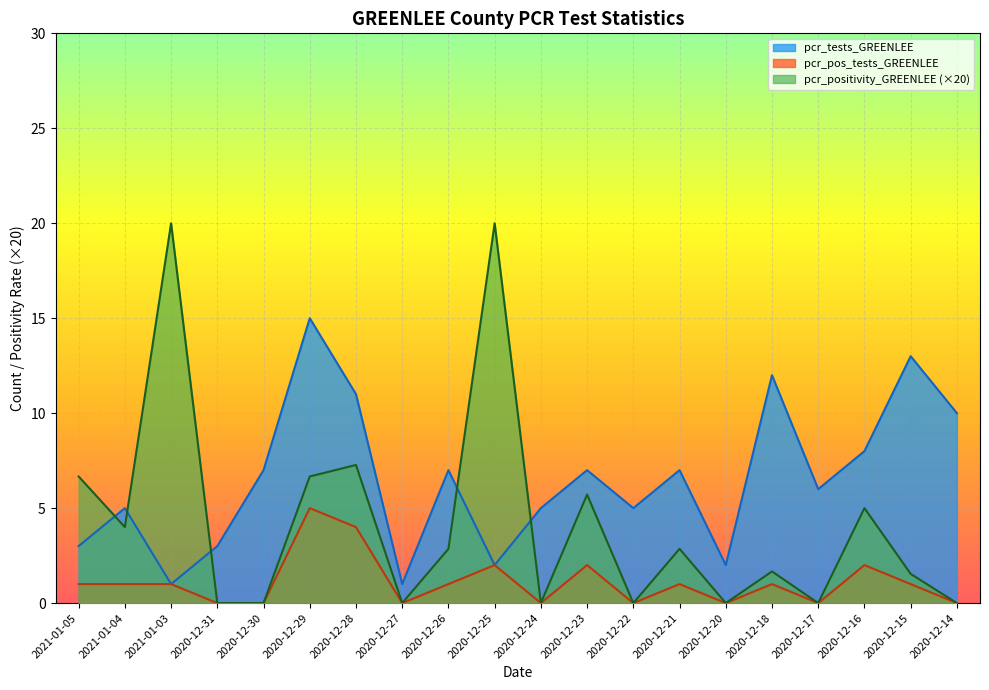

How many data points in pcr_tests_GREENLEE are above 7?

6